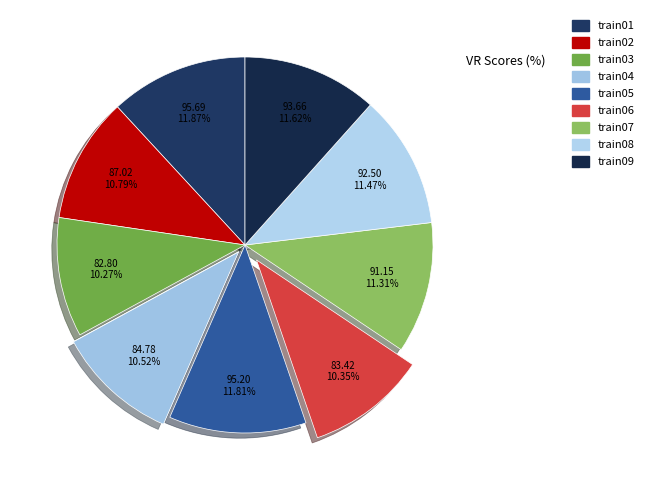

Count the number of slices in the pie.

9